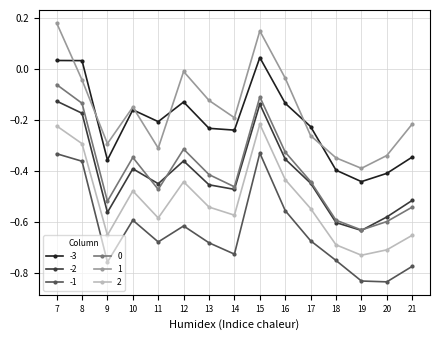

How many lines are shown in the chart?

6